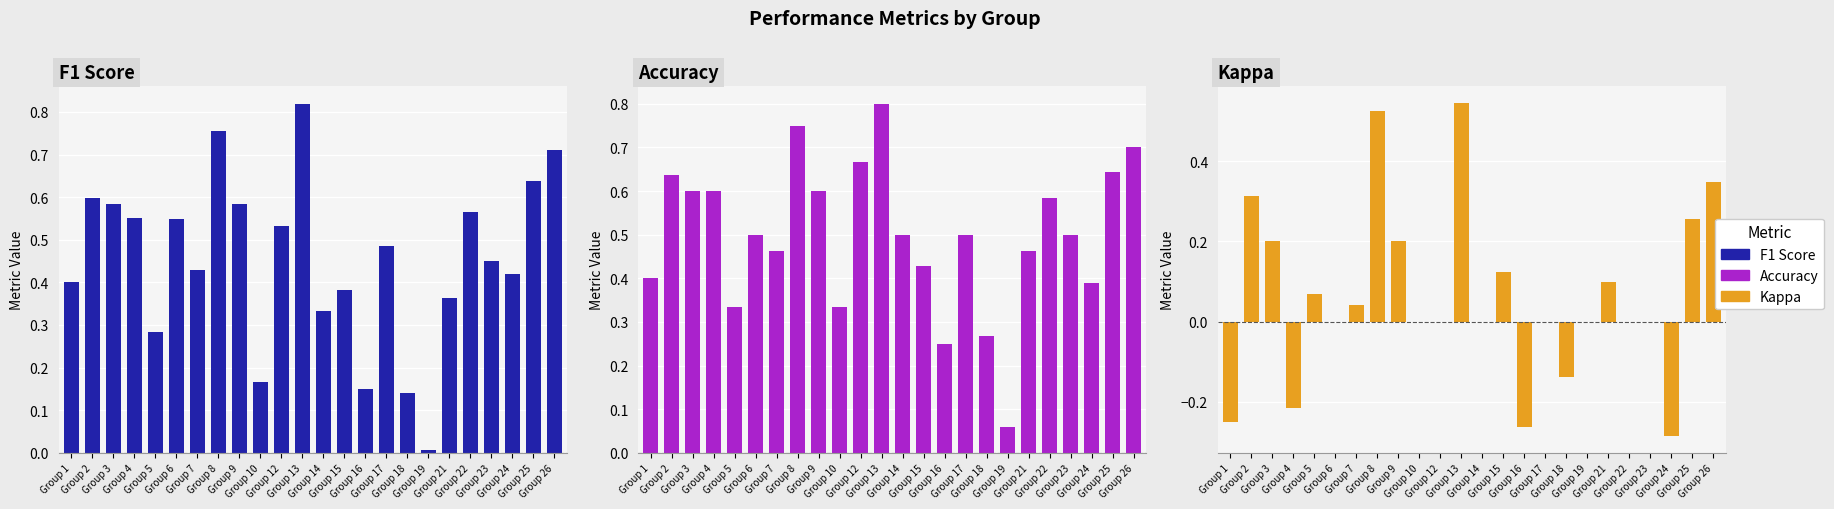

Which series has the largest range (max minus min)?

Kappa